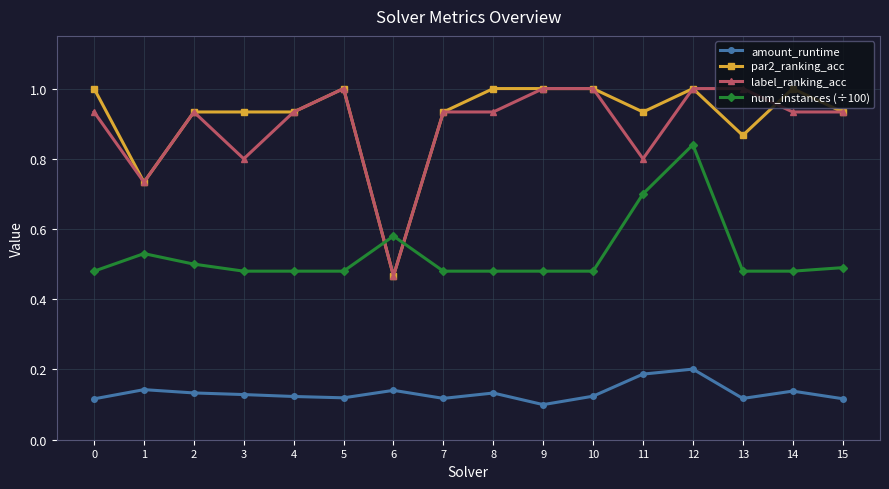

True or false: amount_runtime and par2_ranking_acc intersect in this chart.

False